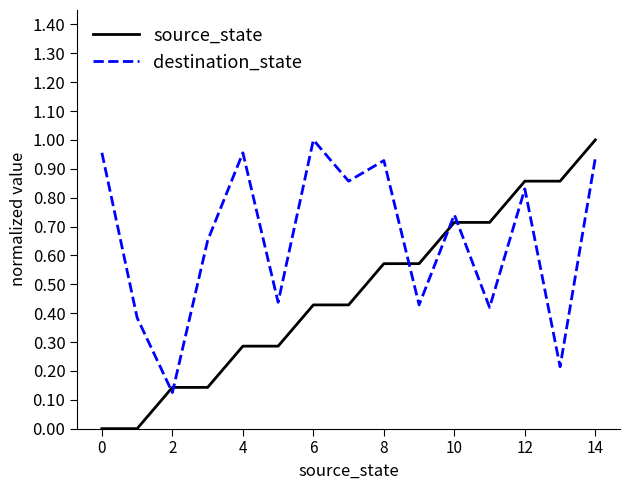

Which series has the widest spread of values?

source_state